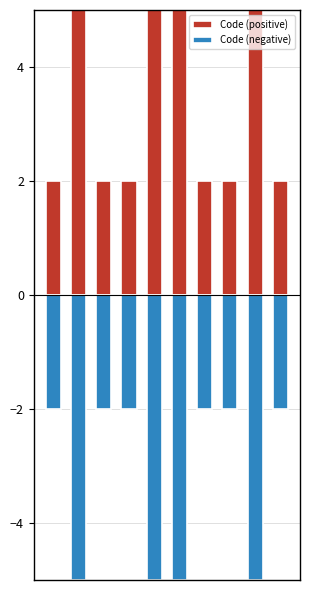

Between 9 and 2, which is larger?

9